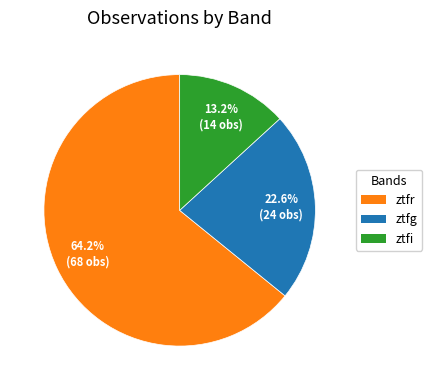

What is the total percentage of ztfi and ztfg?

35.8%